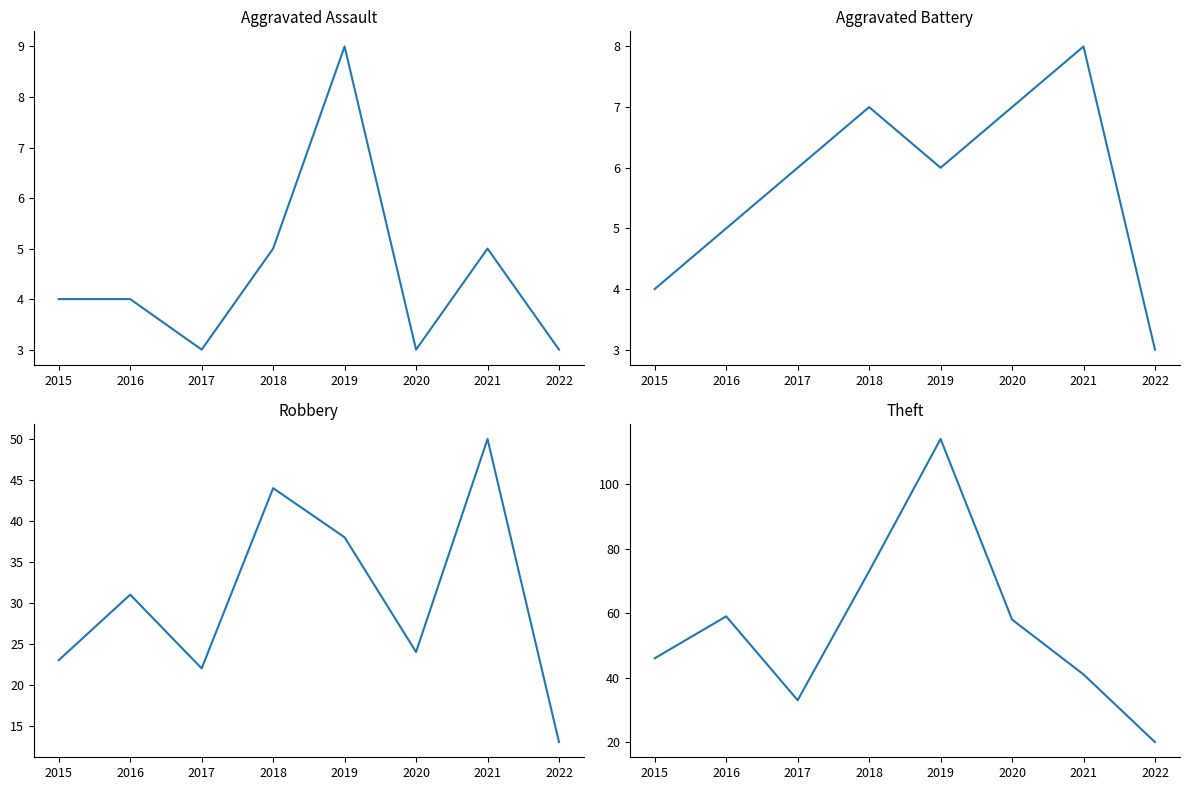

True or false: Aggravated Battery and Theft cross at least once.

False